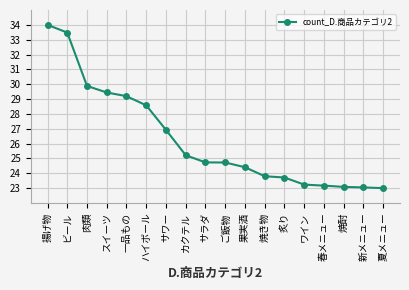

How many categories are shown in the chart?

18